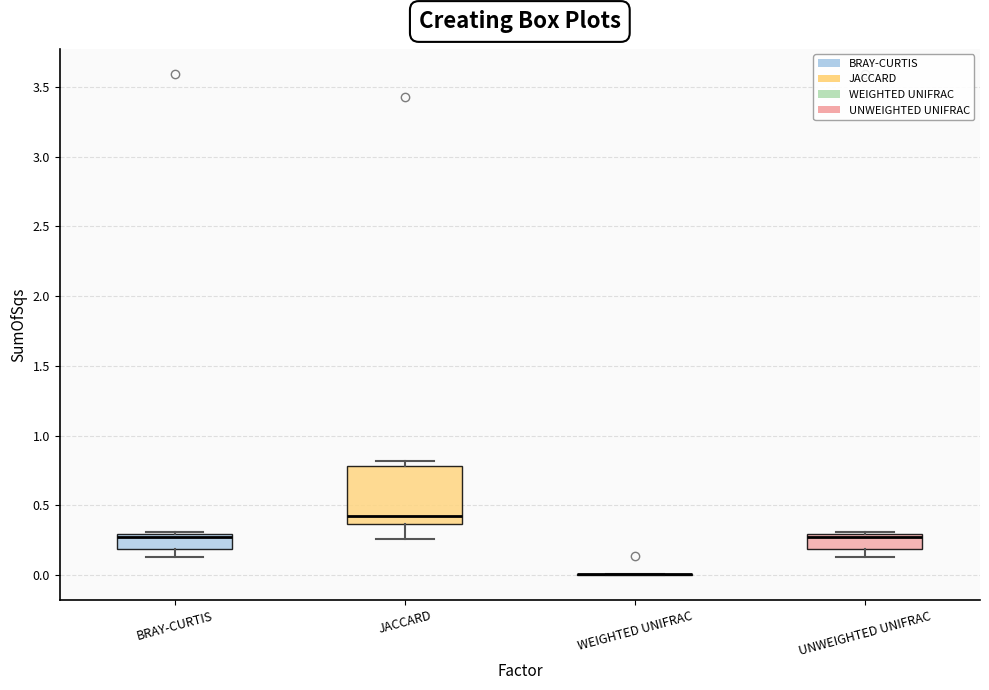

Reading left to right, read every box against the y-axis: the position of its median line, the range the box covers, and the ends of its whiskers. The values are not printed on the chart, so give them approximately, as read against the axis.

BRAY-CURTIS: median 0.25, box 0.20 to 0.30, whiskers 0.15 to 0.30
JACCARD: median 0.40, box 0.35 to 0.80, whiskers 0.25 to 0.80 (just above the box's upper edge)
WEIGHTED UNIFRAC: box collapsed to a line at 0.00, whiskers 0.00 to 0.00
UNWEIGHTED UNIFRAC: median 0.25, box 0.20 to 0.30, whiskers 0.15 to 0.30